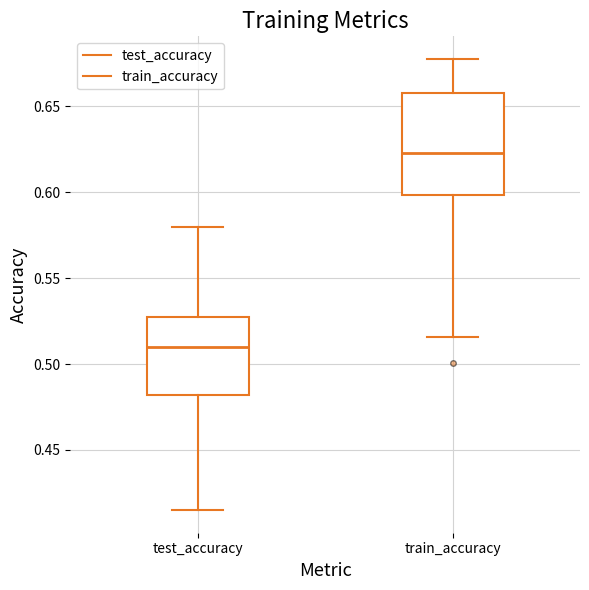

Which box's median line is the highest?

train_accuracy